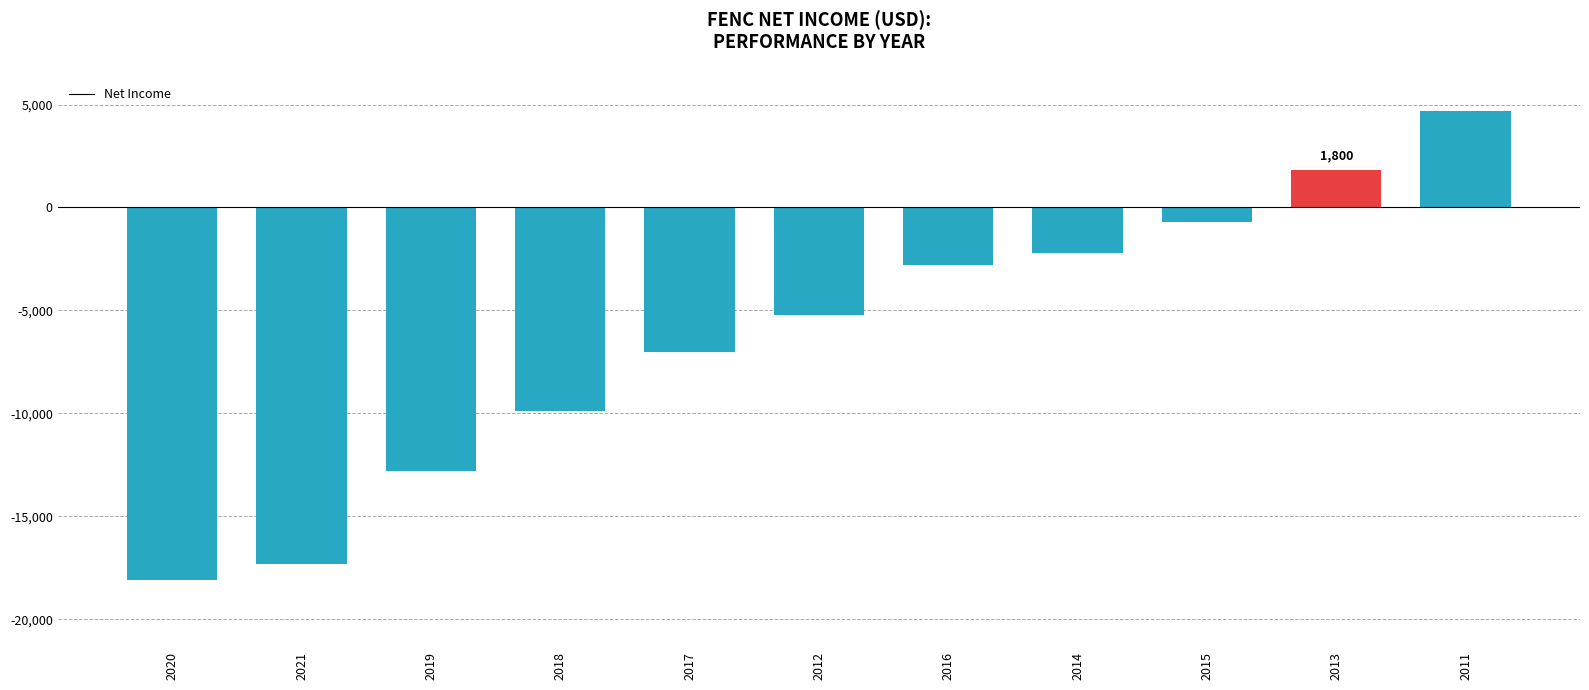

How many values exceed -5200?

5